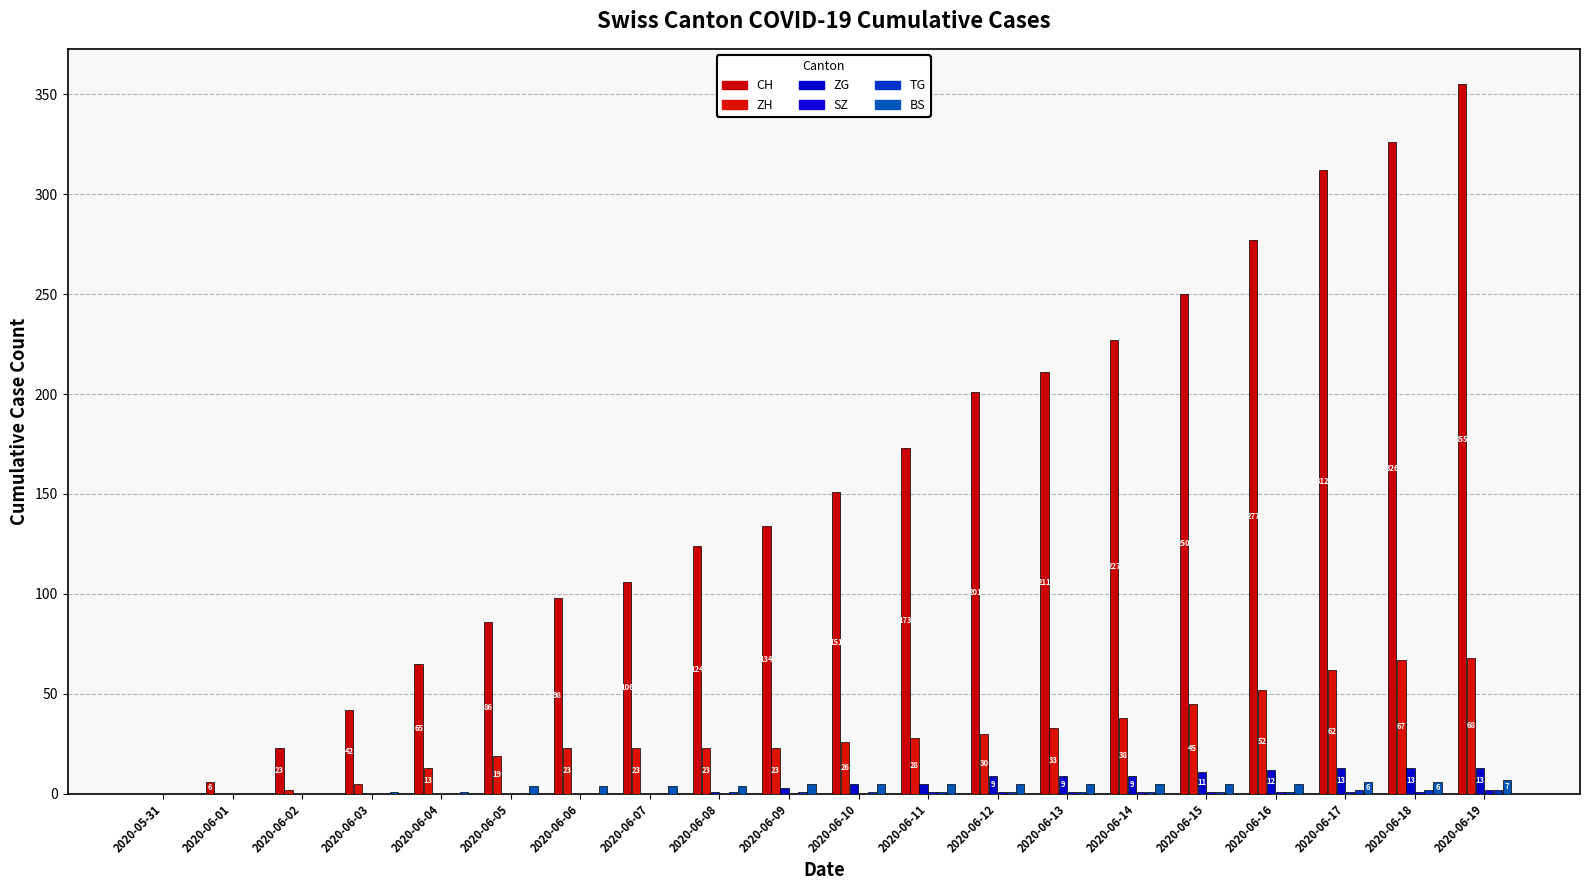

Which series has the largest total across all categories?

CH